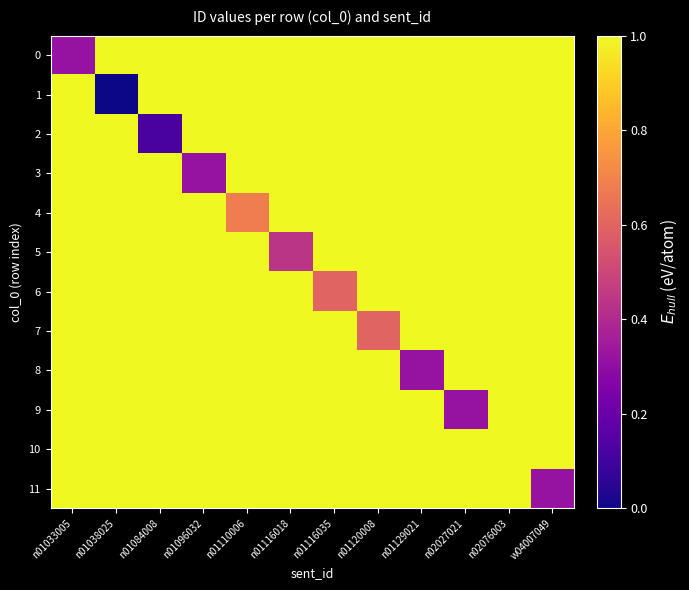

At how many categories does at least one series exceed 0?

12